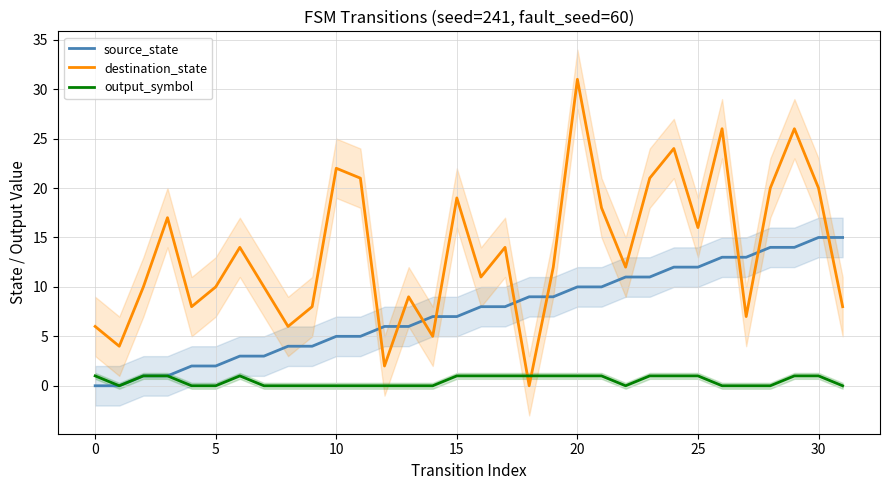

Rank the series by their maximum value, from highest to lowest.

destination_state, source_state, output_symbol